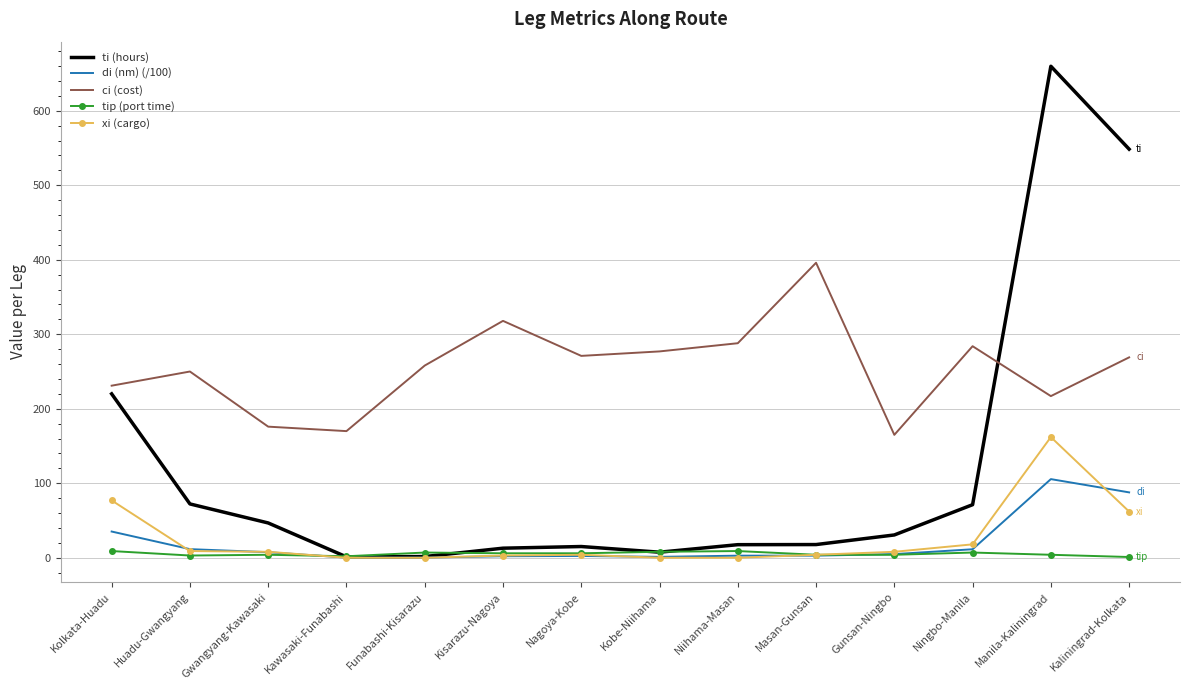

True or false: di (nm) (/100) and ci (cost) intersect in this chart.

False